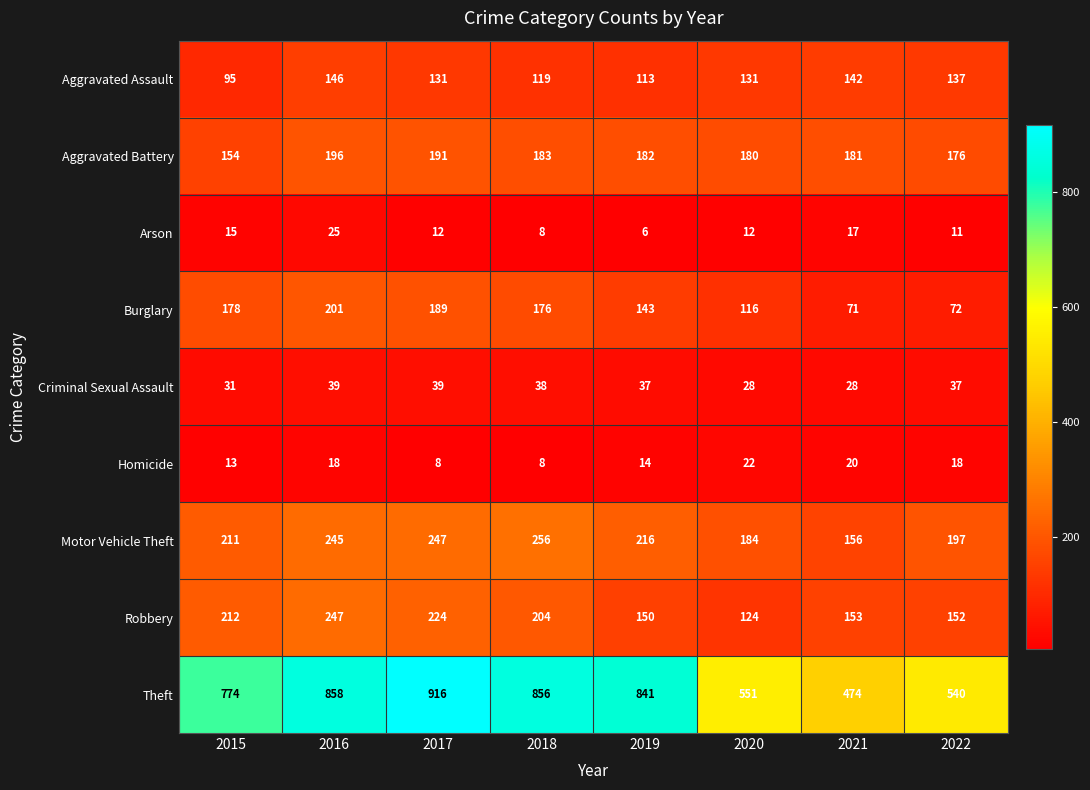

How many series are shown in this chart?

9